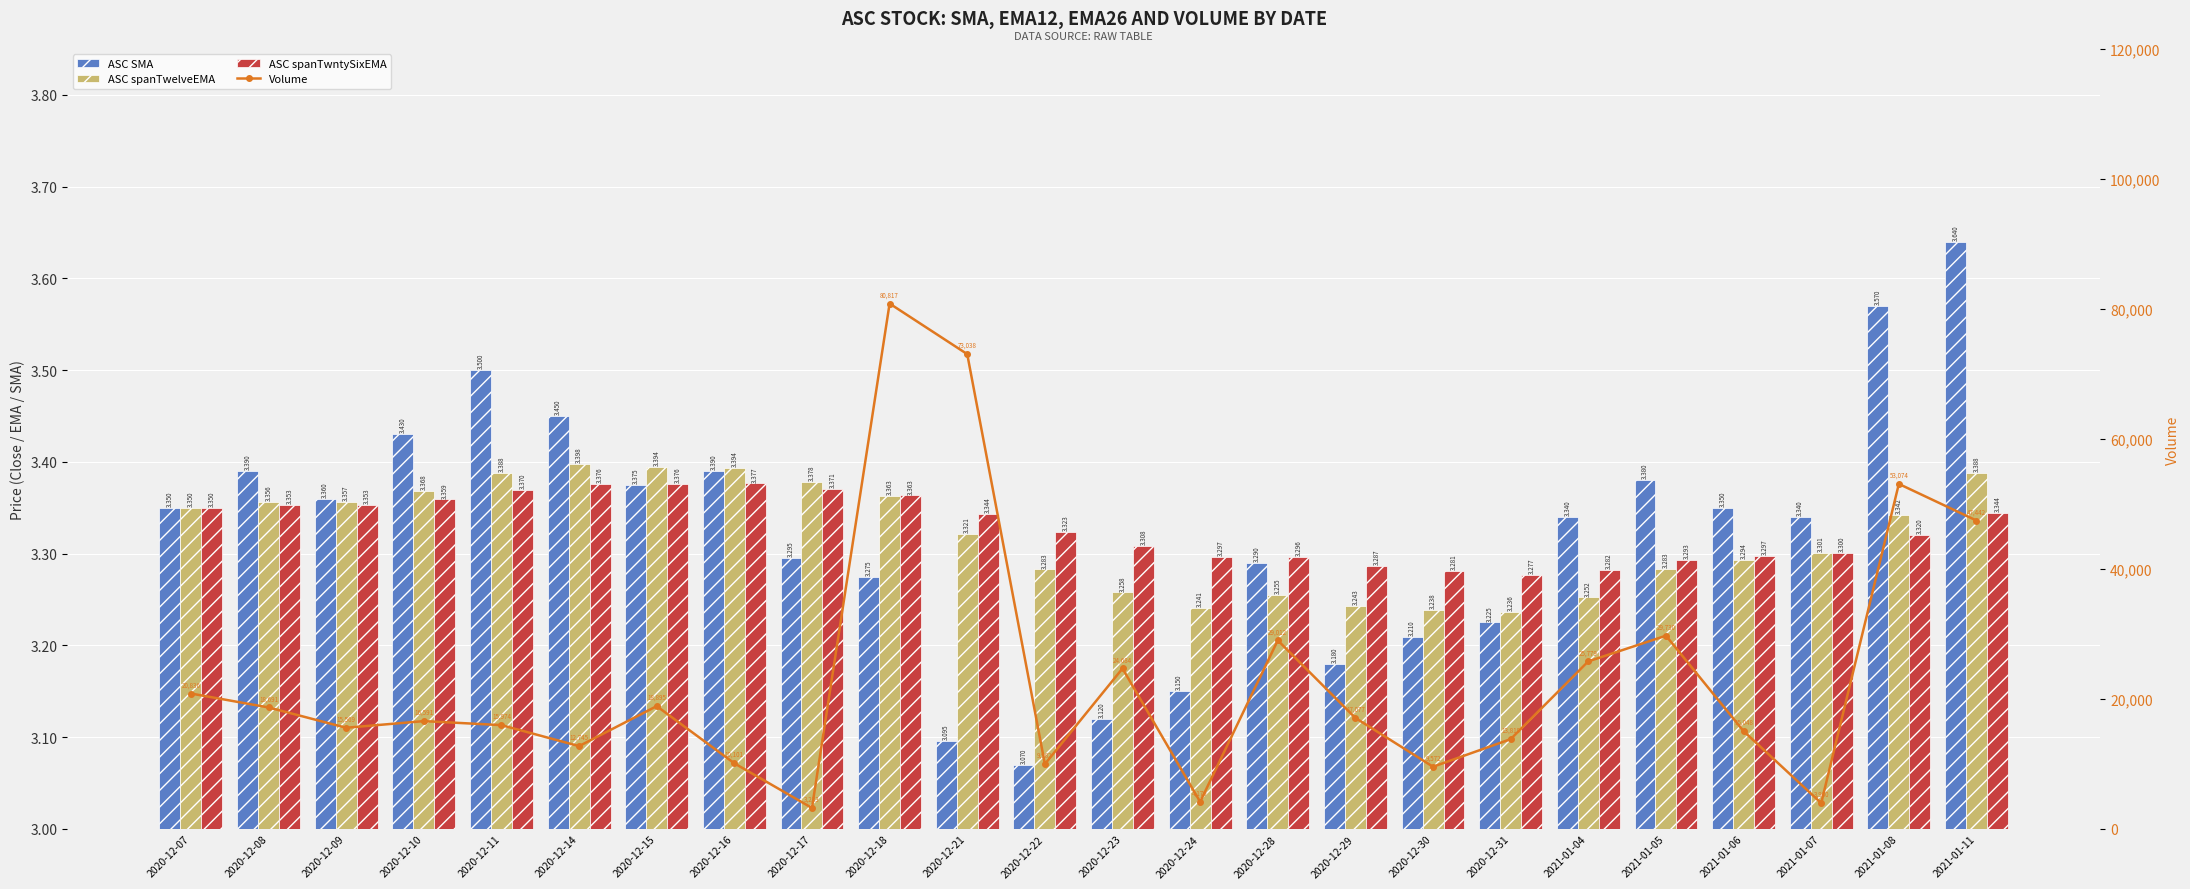

What are all the series names shown in the legend?

ASC SMA, ASC spanTwelveEMA, ASC spanTwntySixEMA, Volume